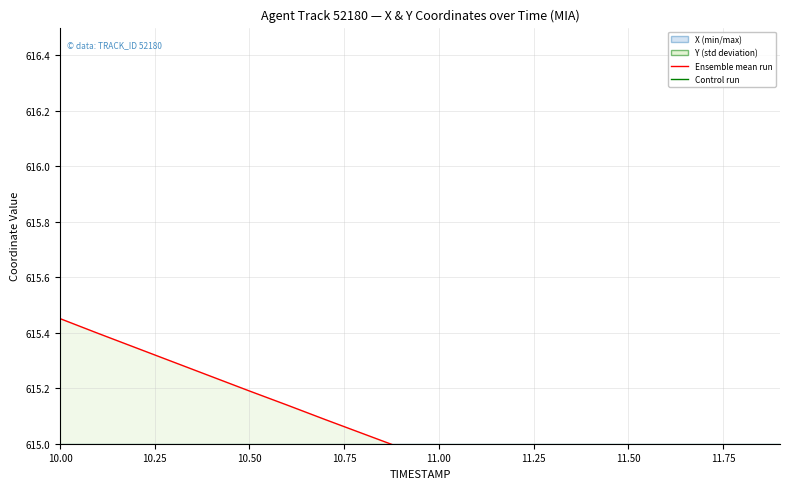

At how many categories does at least one series exceed 527?

20